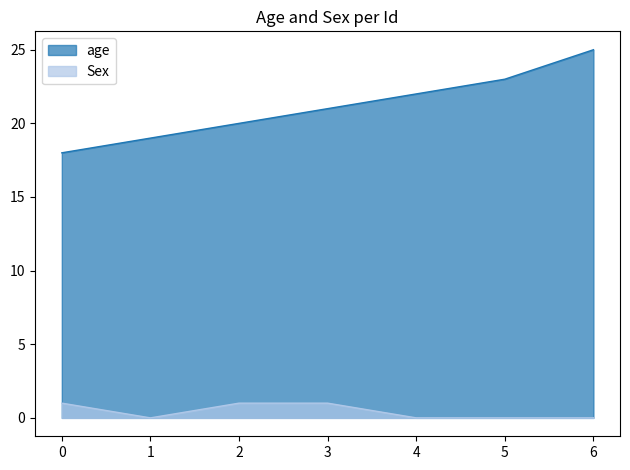

Rank the series at 5 from lowest to highest value.

Sex, age